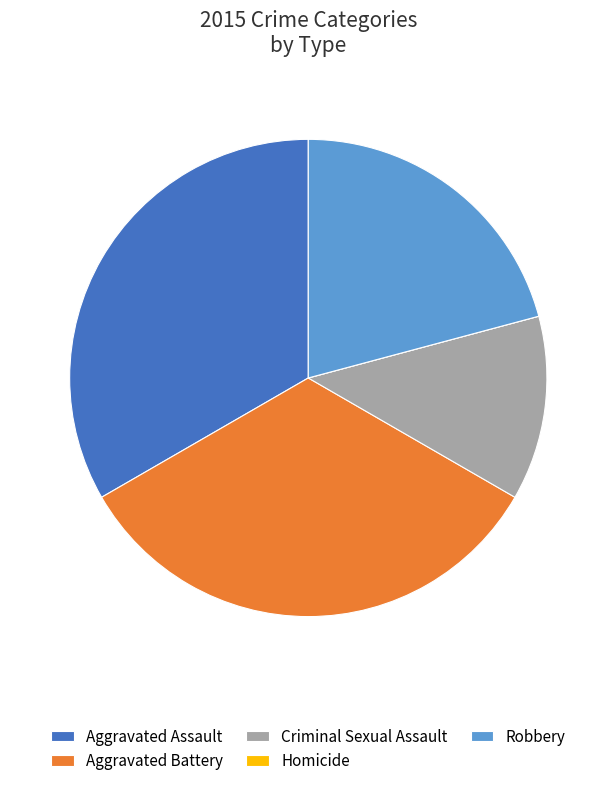

Which has a higher value, Aggravated Assault or Robbery?

Aggravated Assault